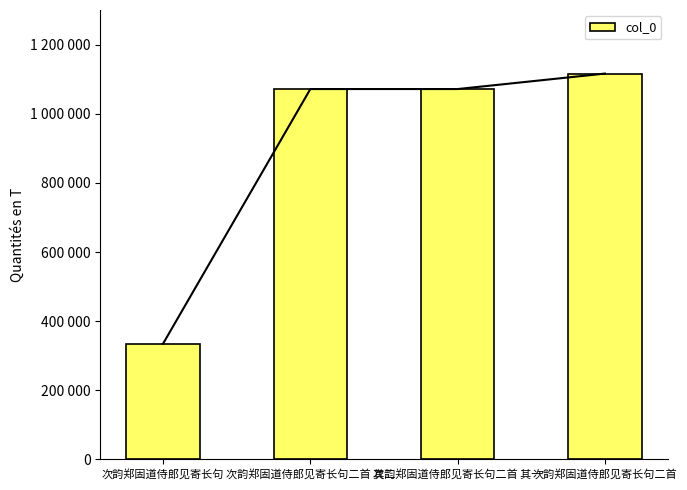

Read the value at 次韵郑固道侍郎见寄长句, to the nearest 50.

335000